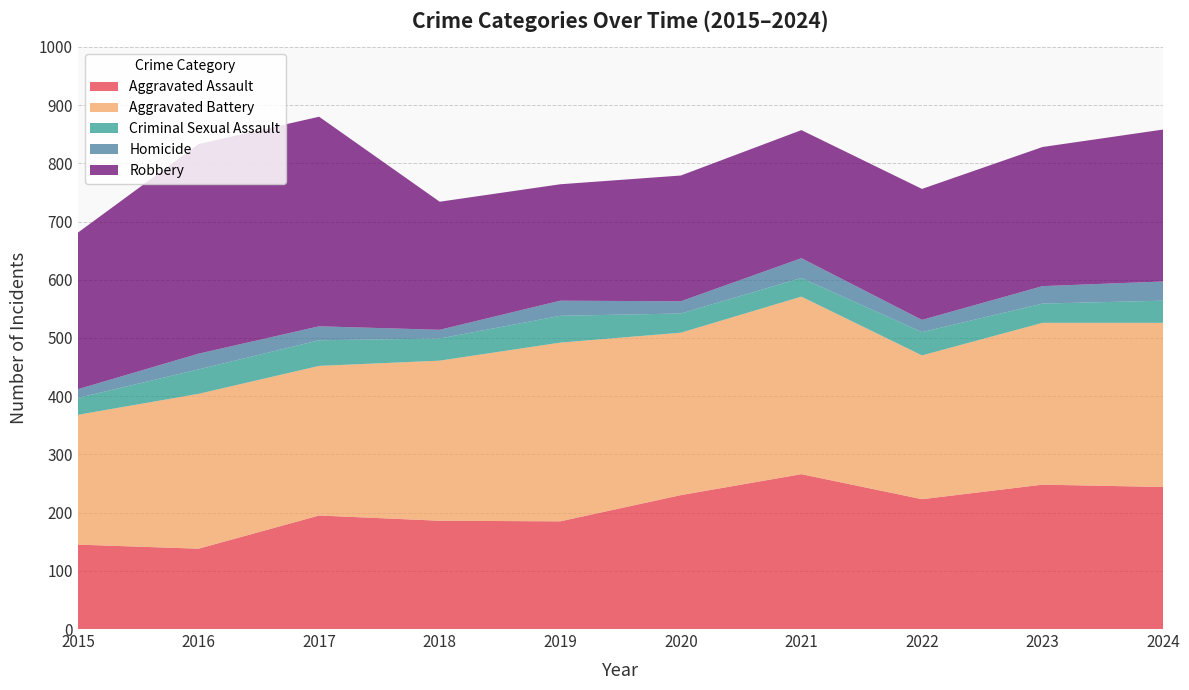

Reading left to right, list all the values displayed in this chart.

Aggravated Assault: 2015=145	2016=138	2017=195	2018=186	2019=185	2020=230	2021=266	2022=223	2023=248	2024=244
Aggravated Battery: 2015=223	2016=266	2017=257	2018=275	2019=307	2020=279	2021=305	2022=247	2023=278	2024=282
Criminal Sexual Assault: 2015=29	2016=42	2017=44	2018=38	2019=46	2020=33	2021=32	2022=40	2023=33	2024=38
Homicide: 2015=15	2016=27	2017=24	2018=15	2019=26	2020=21	2021=34	2022=21	2023=30	2024=33
Robbery: 2015=269	2016=360	2017=360	2018=220	2019=200	2020=216	2021=220	2022=225	2023=239	2024=261